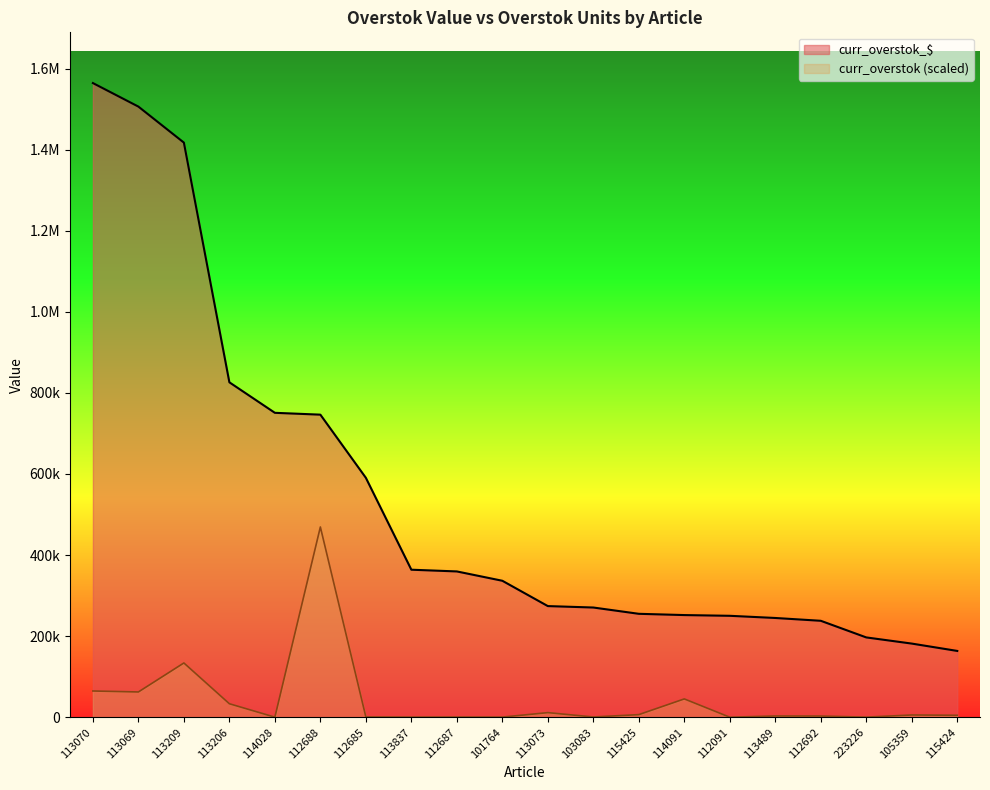

The value of curr_overstok_$ at 112687 is 359612.7. True or false?

True